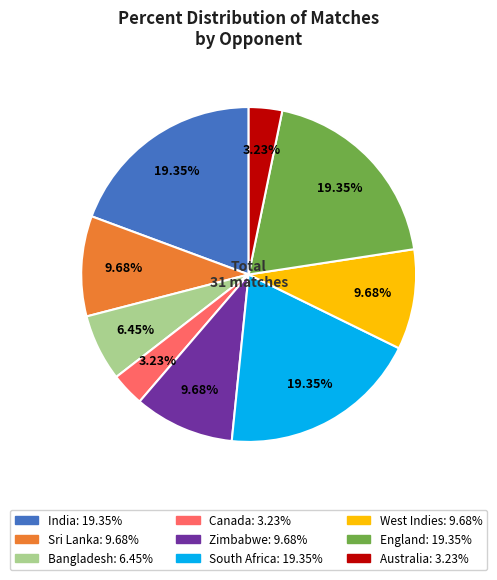

Is there any slice that represents more than half of the pie?

No